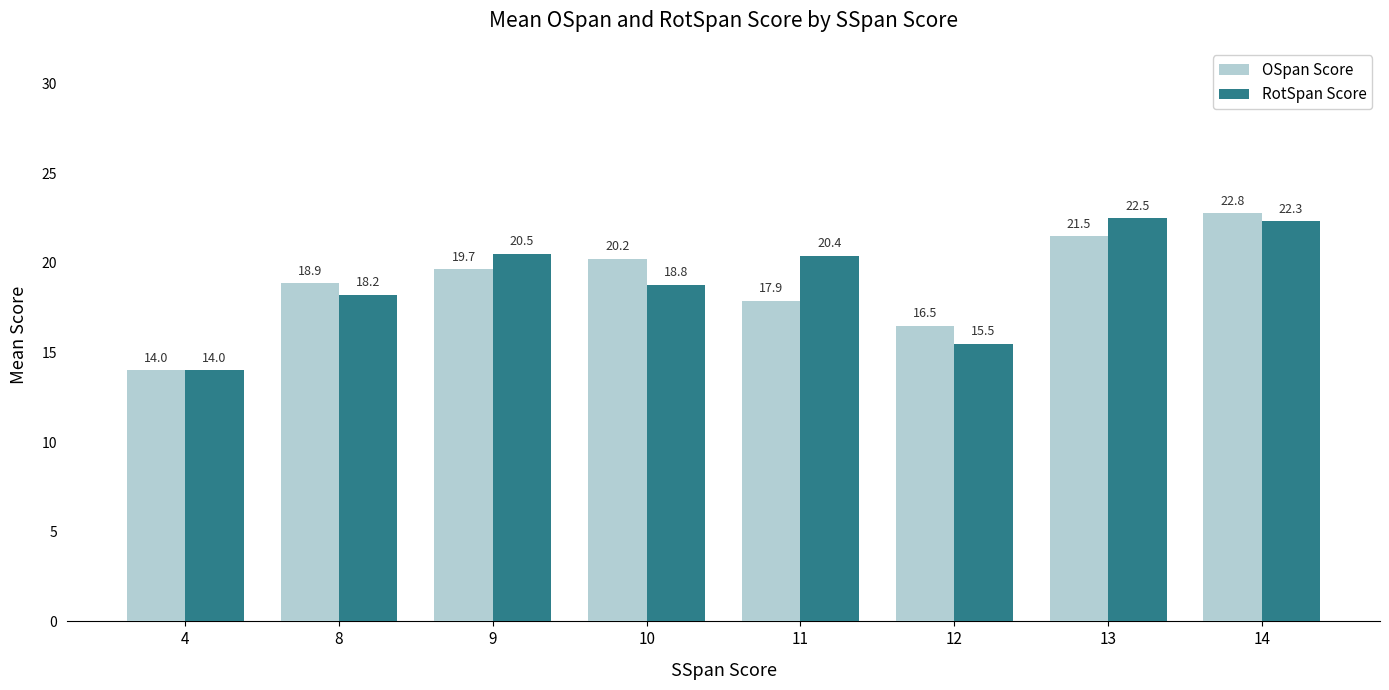

What value does the OSpan Score series have at 9?

19.7